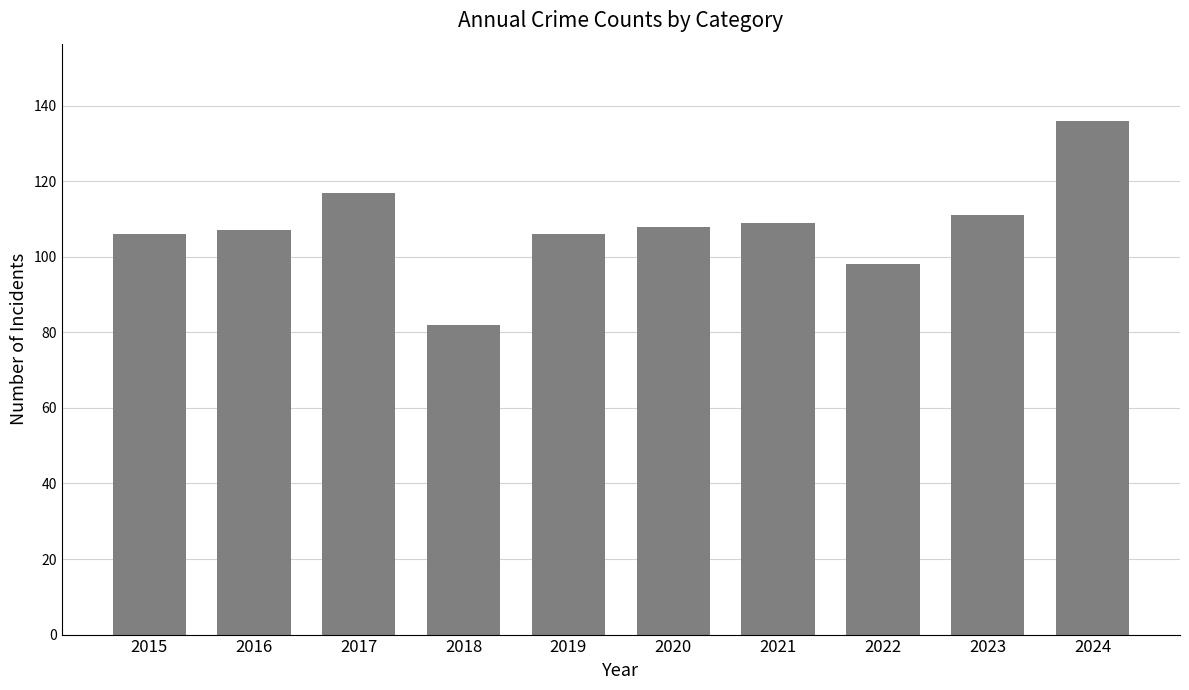

What is the change in value from 2016 to 2017?

+10